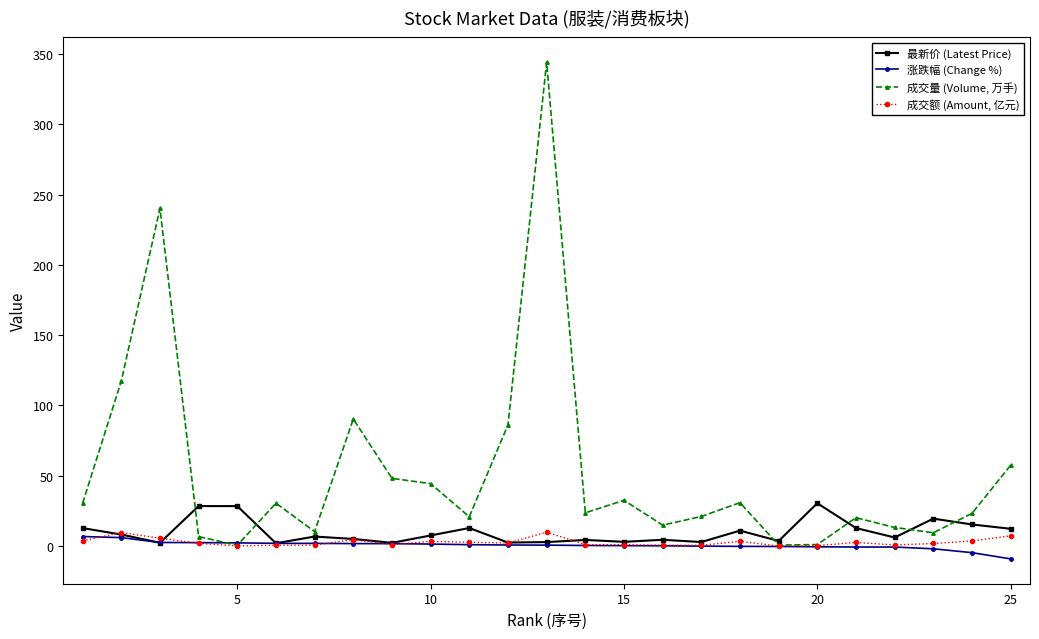

List the series in order of their peak value, highest first.

成交量 (Volume, 万手), 最新价 (Latest Price), 成交额 (Amount, 亿元), 涨跌幅 (Change %)